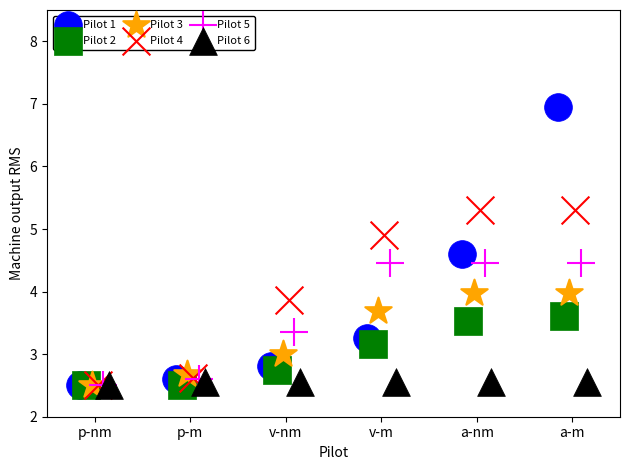

Which series contains the highest Y value?

Pilot 1